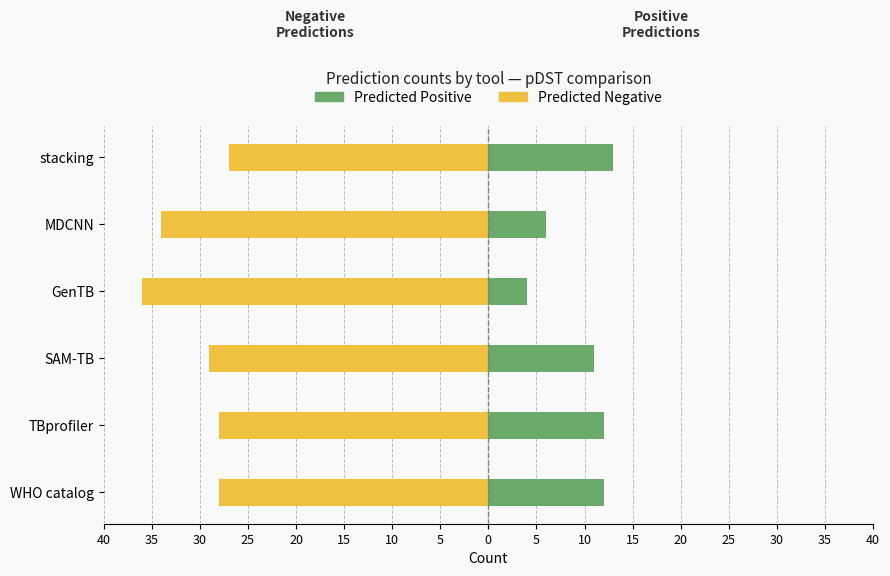

What is the difference between the second highest and second lowest values in the Predicted Negative series?

6